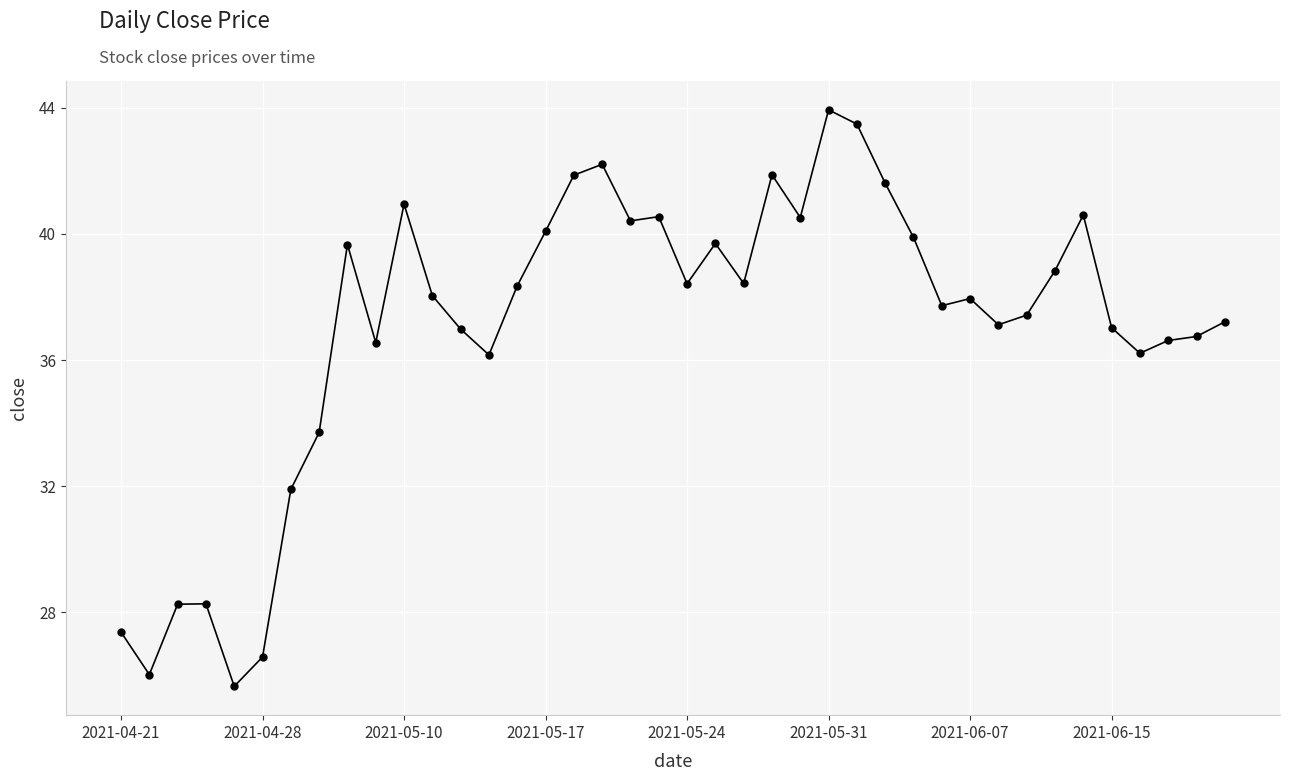

What is the minimum value shown in the chart?

25.6